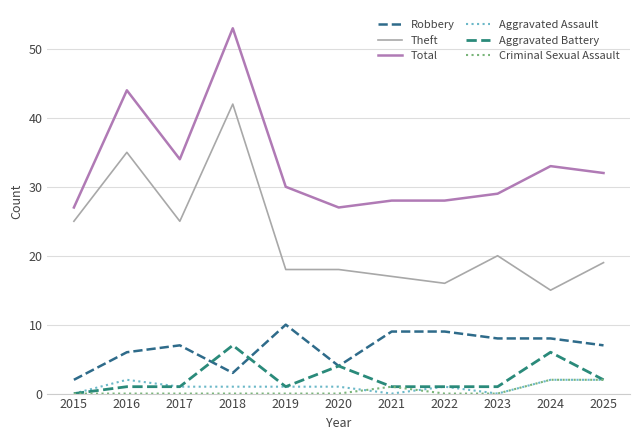

What are all the series names shown in the legend?

Robbery, Theft, Total, Aggravated Assault, Aggravated Battery, Criminal Sexual Assault